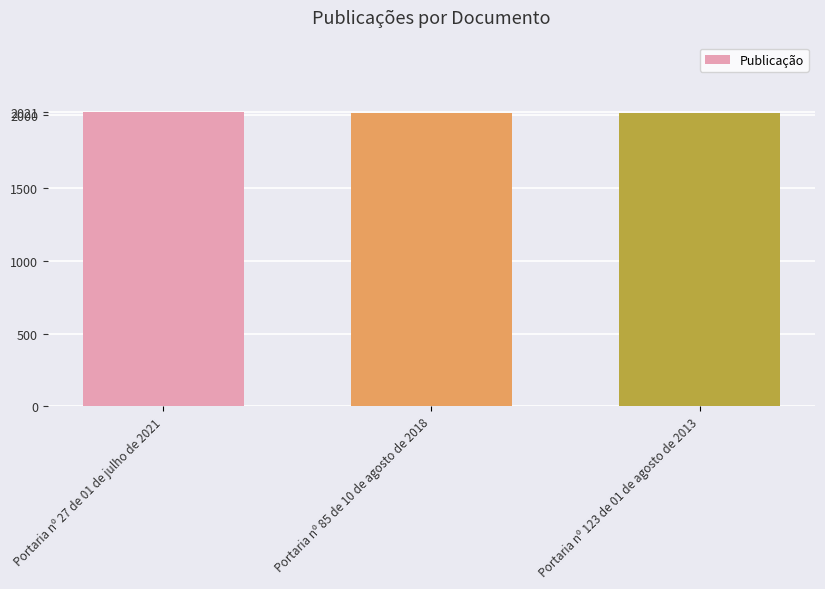

What is the label of the 2nd bar from the right?

Portaria nº 85 de 10 de agosto de 2018